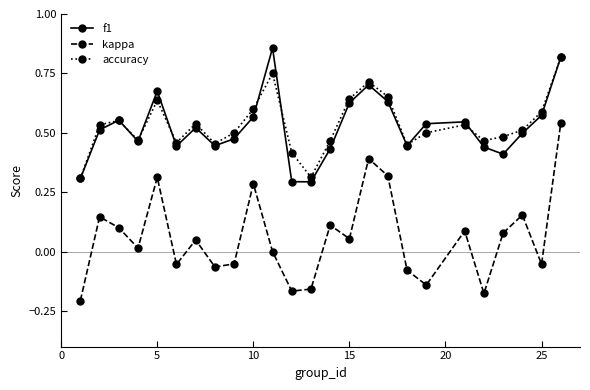

Which series has the widest spread of values?

kappa